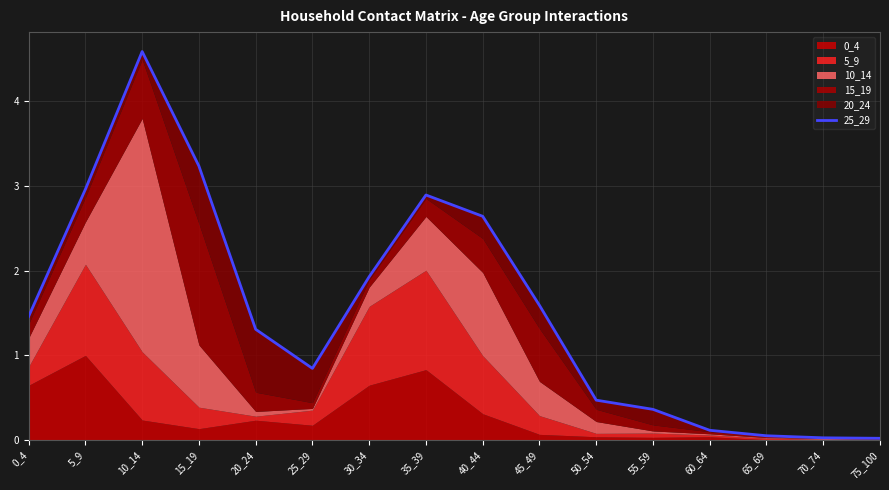

List the labels in order of value, smallest first.

75_100, 70_74, 65_69, 60_64, 55_59, 50_54, 25_29, 20_24, 0_4, 45_49, 30_34, 40_44, 35_39, 5_9, 15_19, 10_14